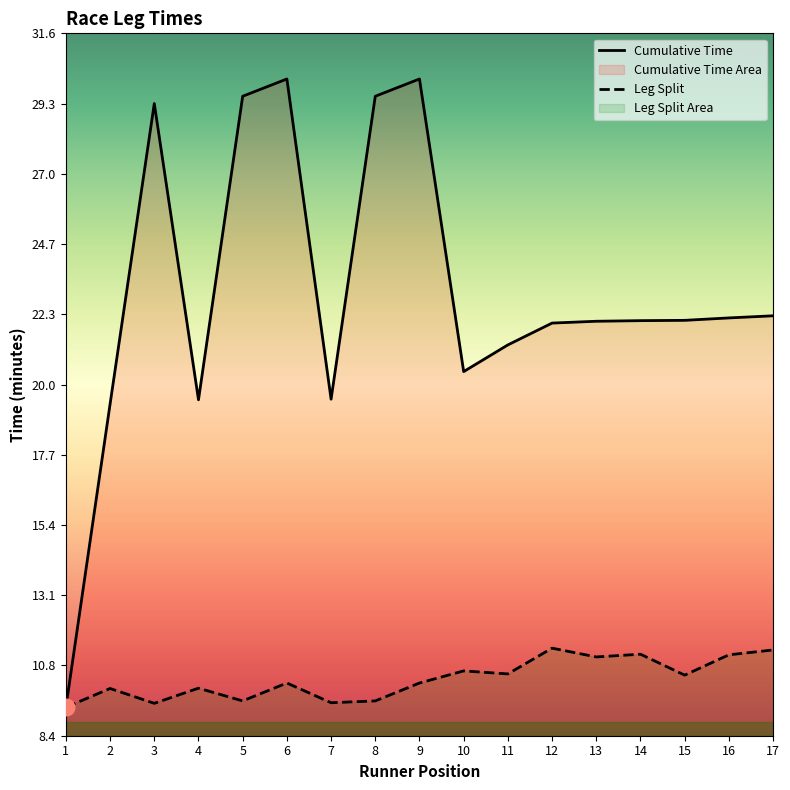

Which has a higher value, 13 or 4?

13